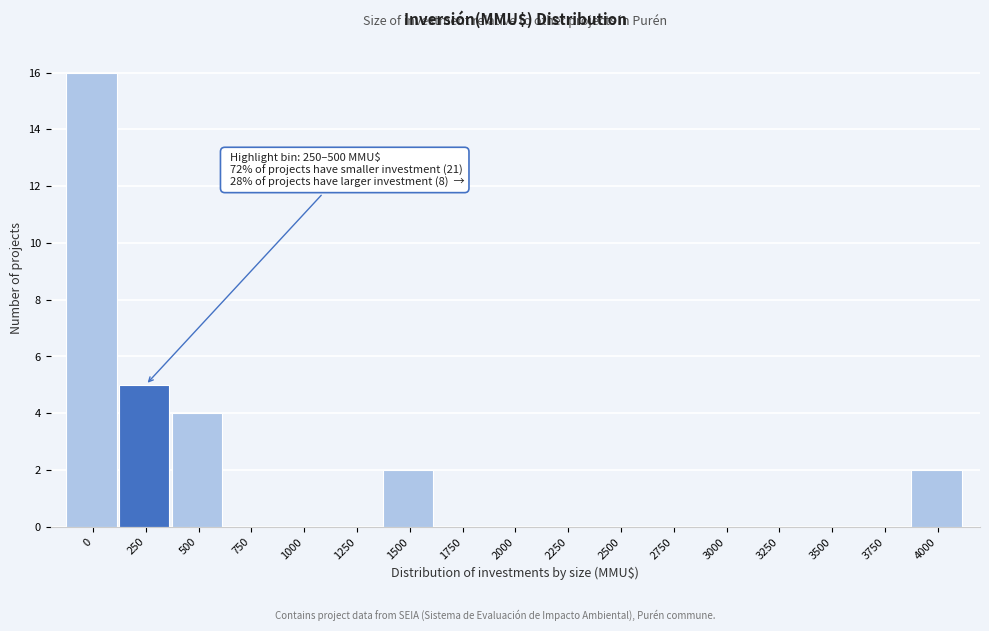

Reading left to right, extract all data points from this chart.

0=16	250=5	500=4	750=0	1000=0	1250=0	1500=2	1750=0	2000=0	2250=0	2500=0	2750=0	3000=0	3250=0	3500=0	3750=0	4000=2